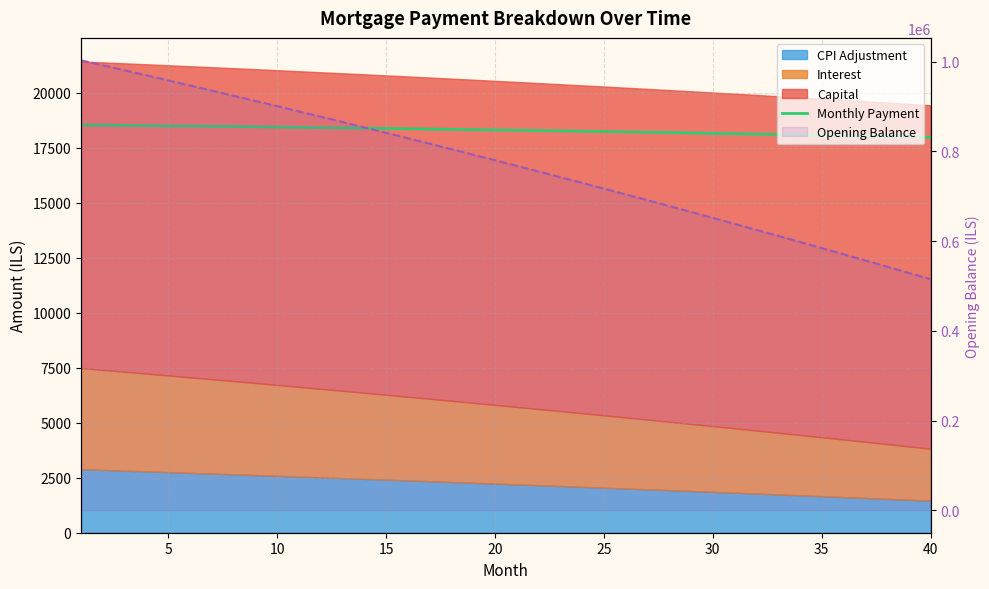

Which series has the largest total across all categories?

Opening Balance (line)